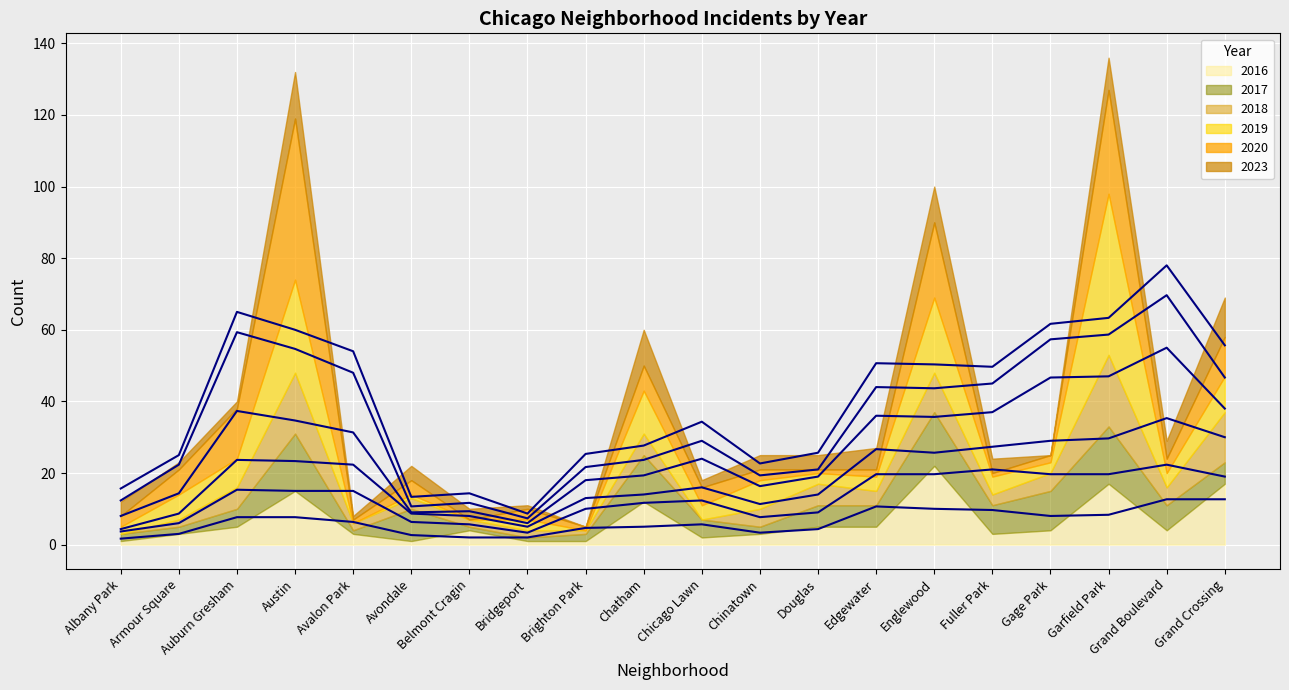

How many lines are shown in the chart?

6